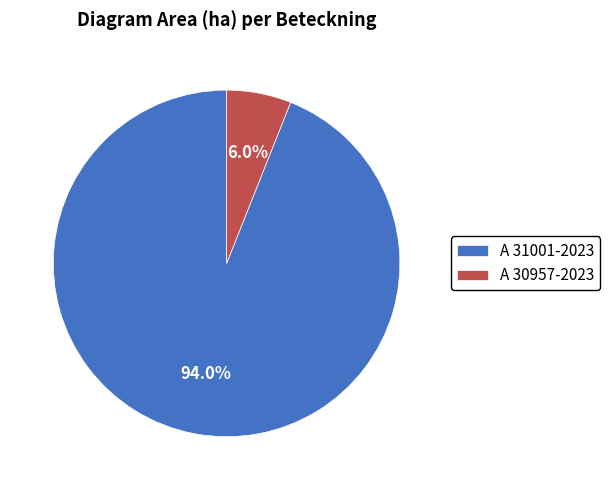

What is the largest slice in the pie chart?

A 31001-2023